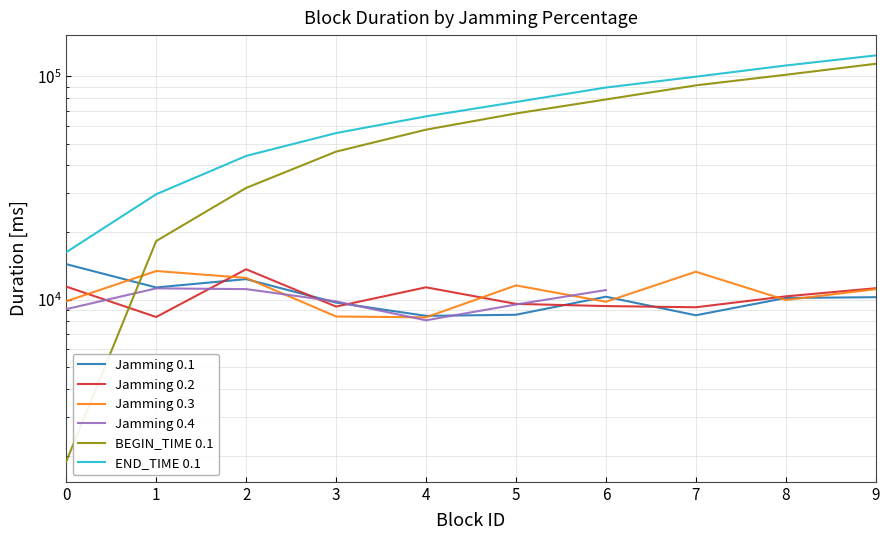

What are all the series names shown in the legend?

Jamming 0.1, Jamming 0.2, Jamming 0.3, Jamming 0.4, BEGIN_TIME 0.1, END_TIME 0.1